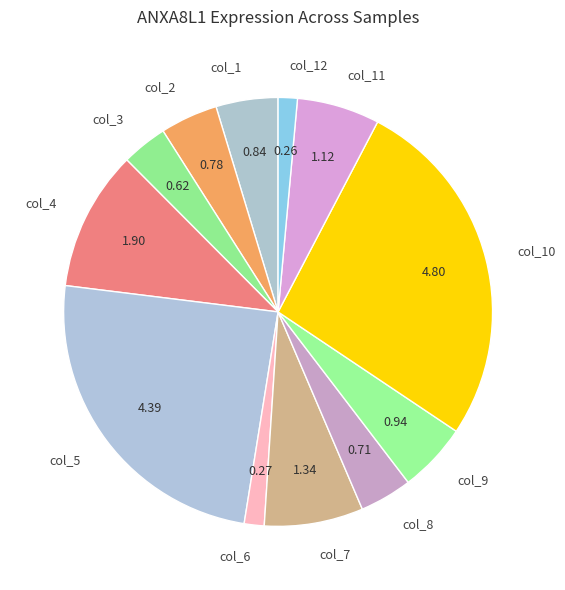

What is the largest slice in the pie chart?

col_10